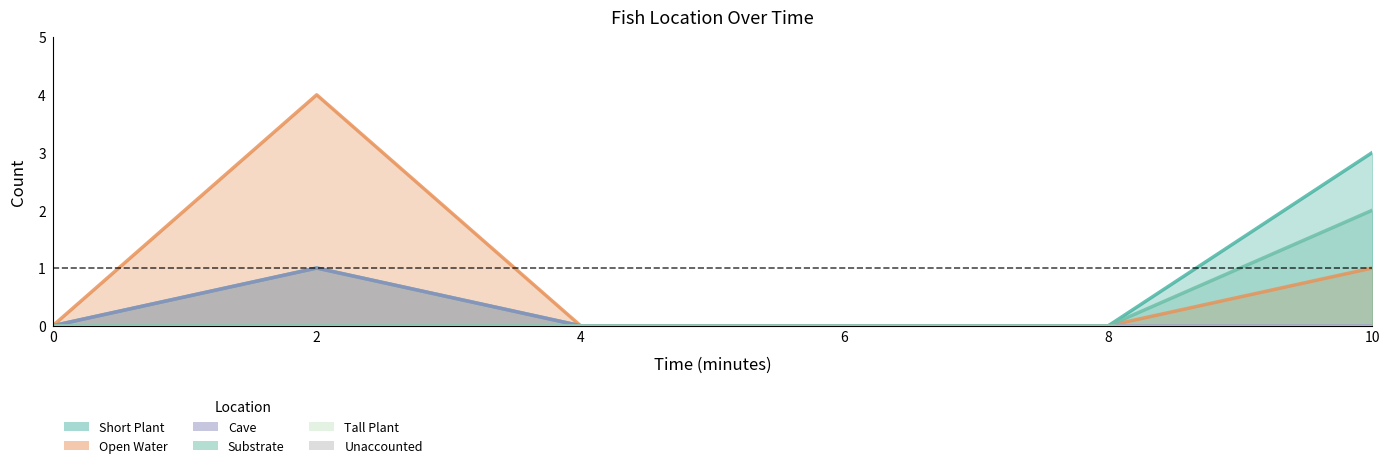

What is the value of the Cave point at the 2nd from the left?

1